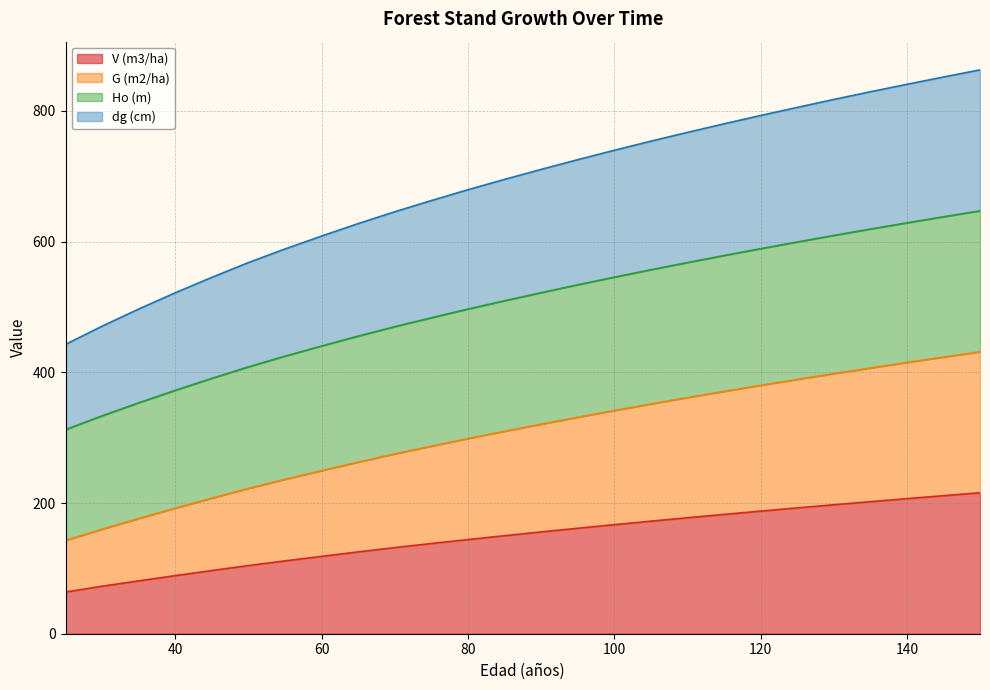

Which category has the highest value in the dg (cm) series?

150